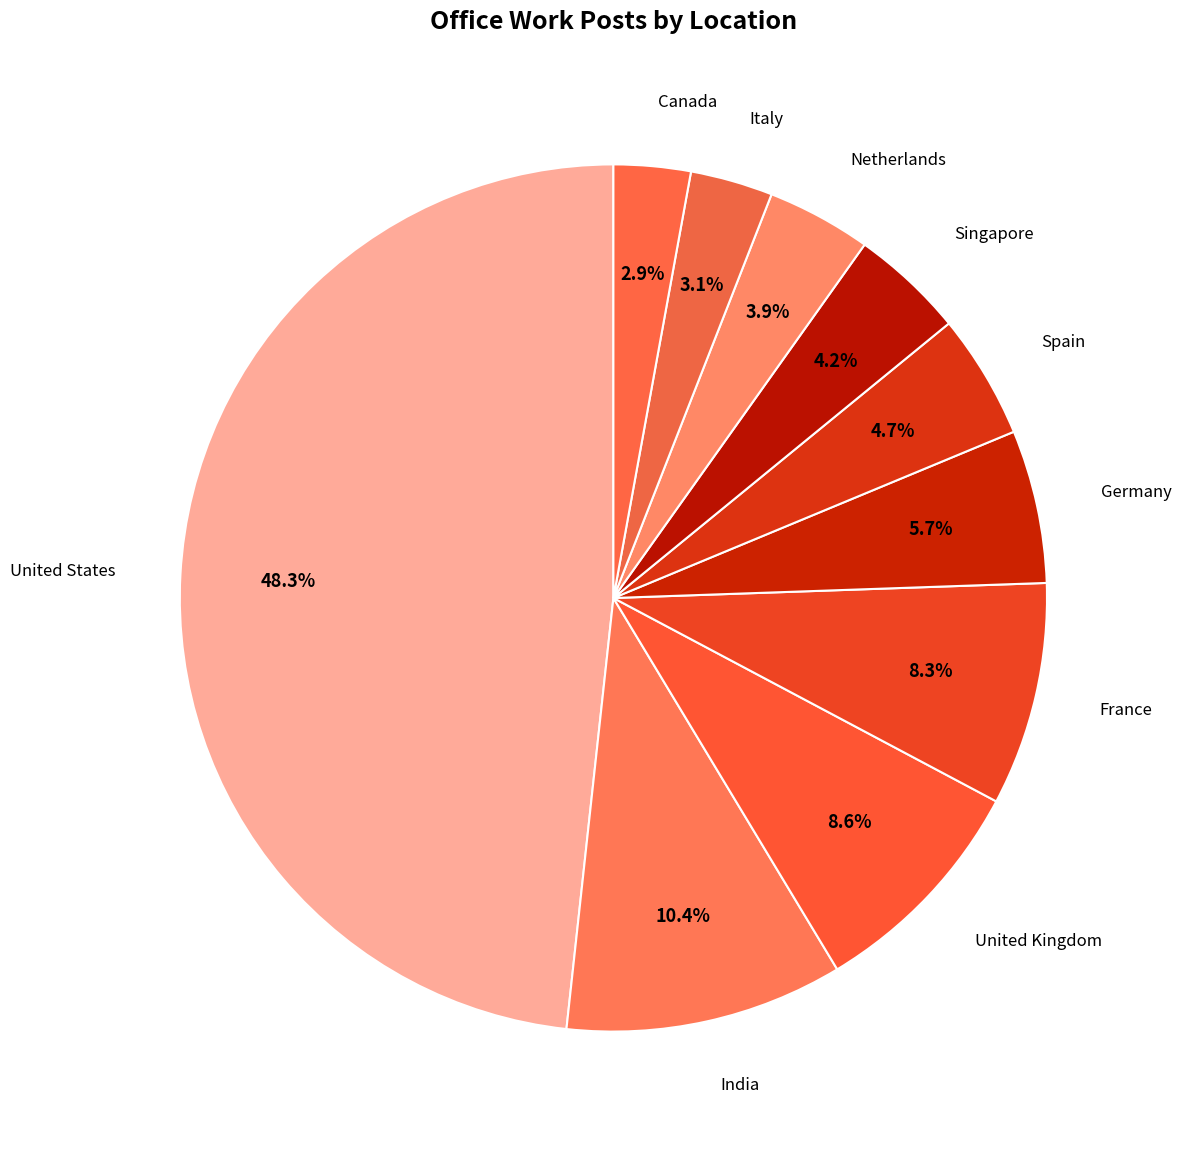

How many slices are in this pie chart?

10